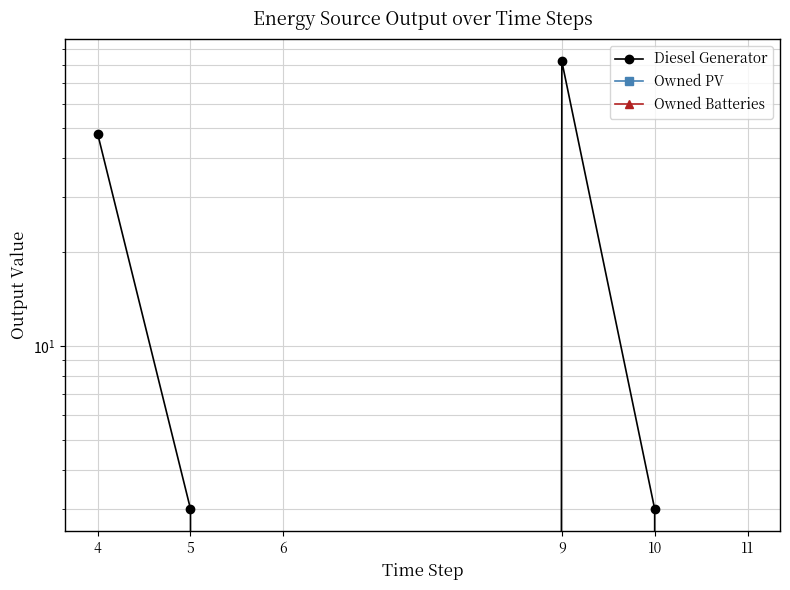

True or false: Diesel Generator and Owned Batteries intersect in this chart.

False